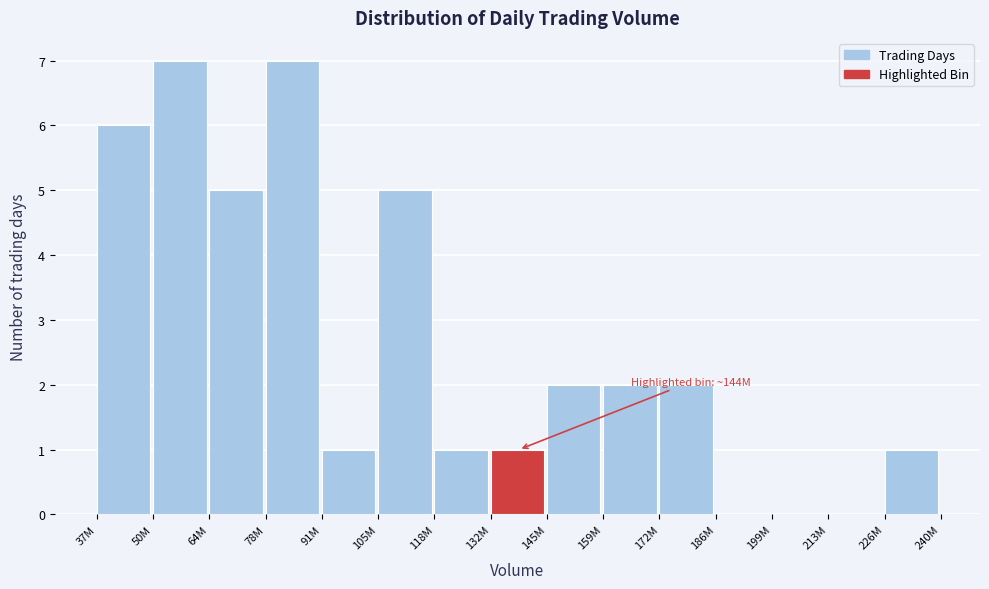

Reading right to left, transcribe all the data shown in this chart.

226M=1	213M=0	199M=0	186M=0	172M=2	159M=2	145M=2	132M=1	118M=1	105M=5	91M=1	78M=7	64M=5	50M=7	37M=6